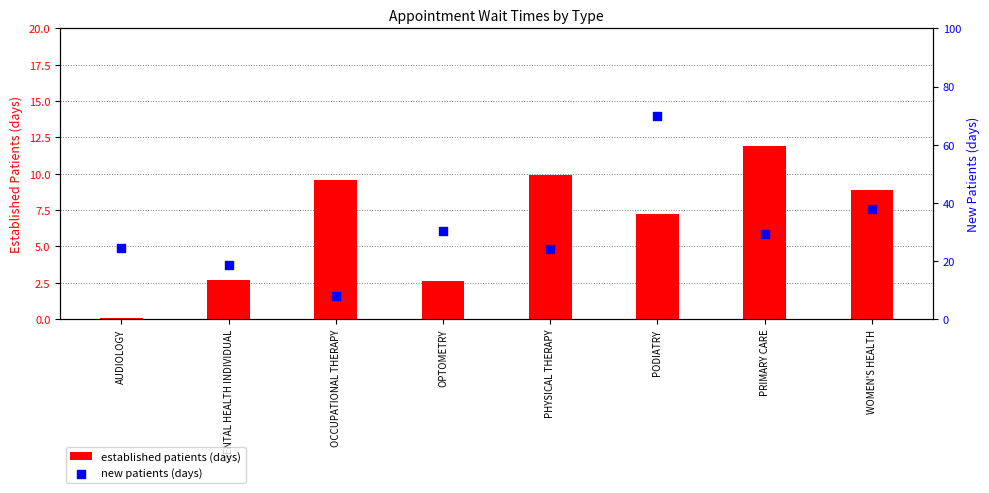

At how many categories does at least one series exceed 21?

6